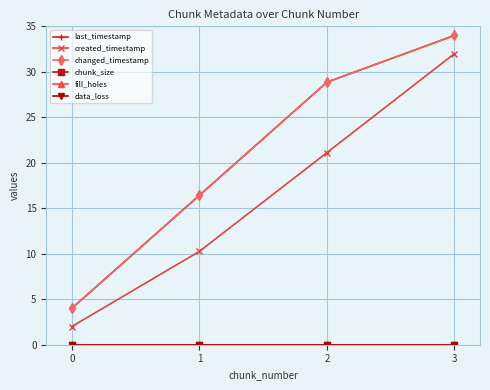

What is the value of the last_timestamp point at the 1st from the left?

5.0